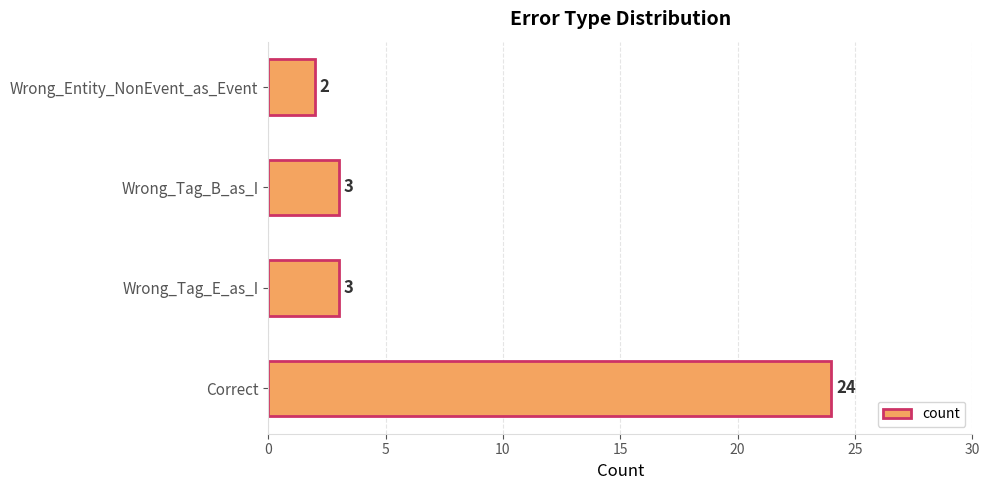

Reading bottom to top, extract all data points from this chart.

Correct=24	Wrong_Tag_E_as_I=3	Wrong_Tag_B_as_I=3	Wrong_Entity_NonEvent_as_Event=2